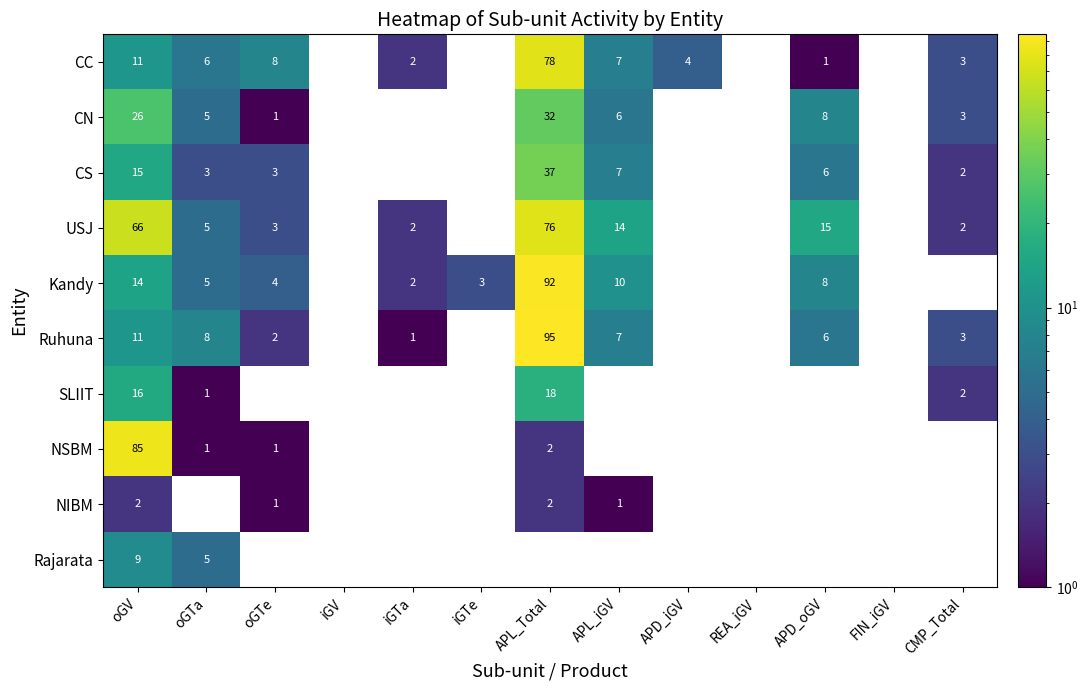

What is the greatest value displayed?

95.0